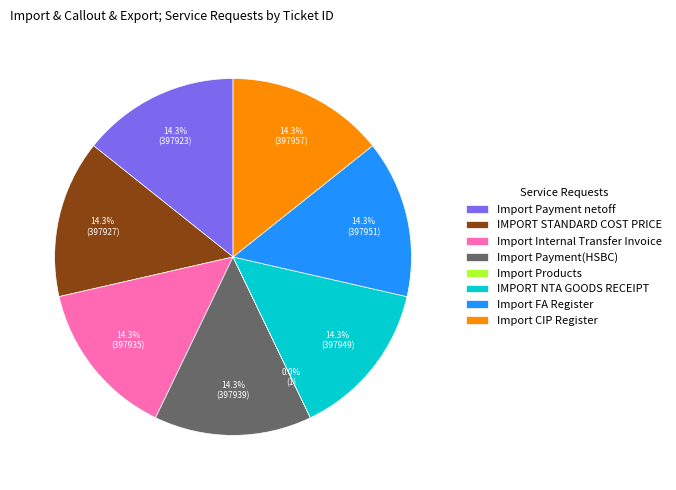

Approximately how many times larger is the value at Import Payment netoff compared to Import Payment(HSBC)?

1.0